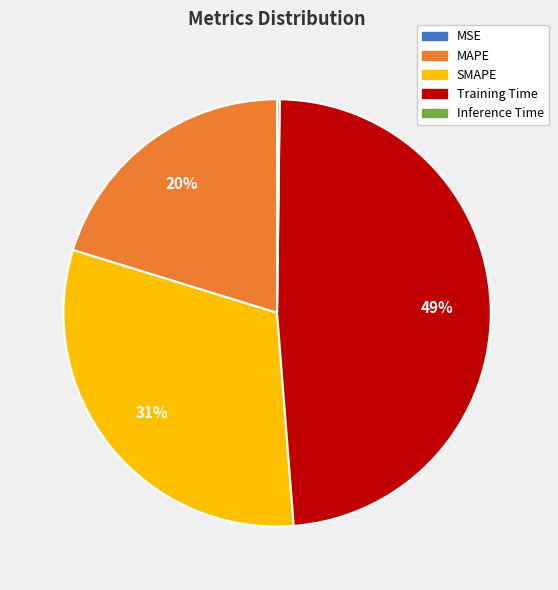

To the nearest percent, what is the average slice percentage?

20%